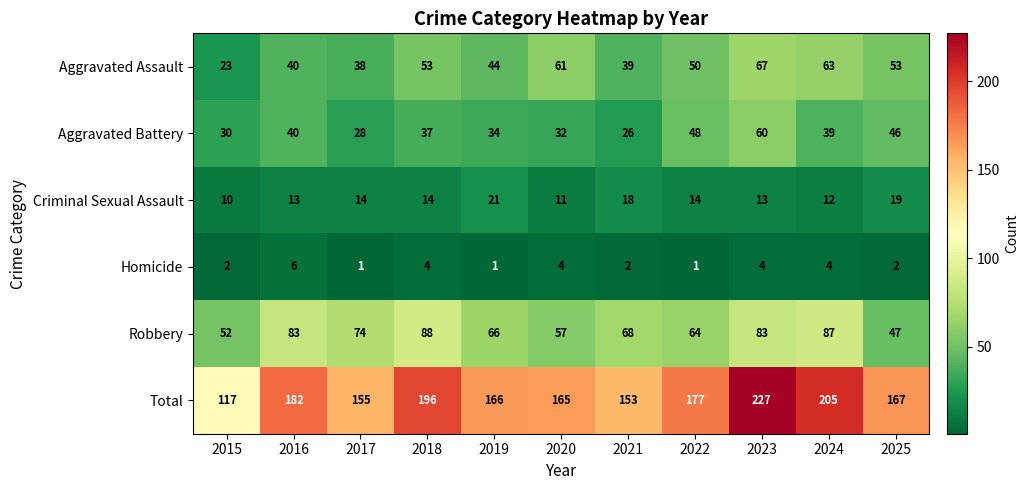

At which category is the sum across all series the highest?

2023